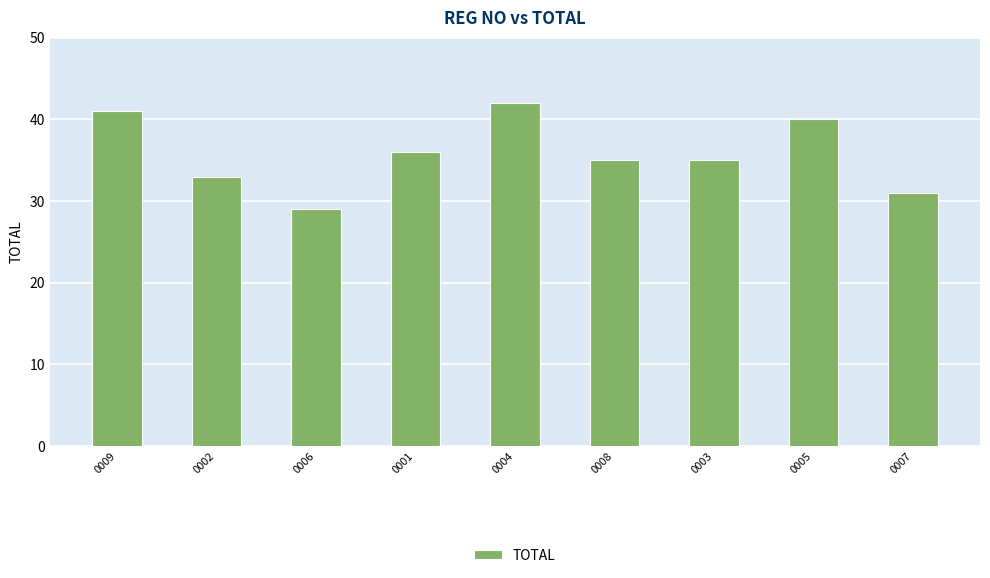

What is the sum of the values at 0001 and 0007?

67